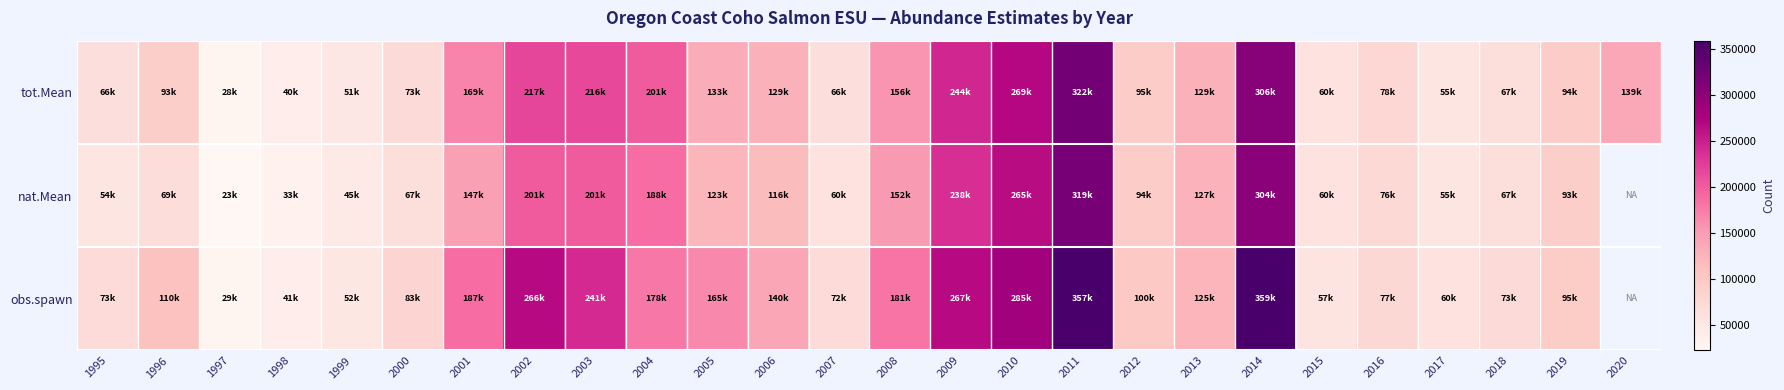

Is it true that nat.Mean equals 71689.9 at 2008?

False